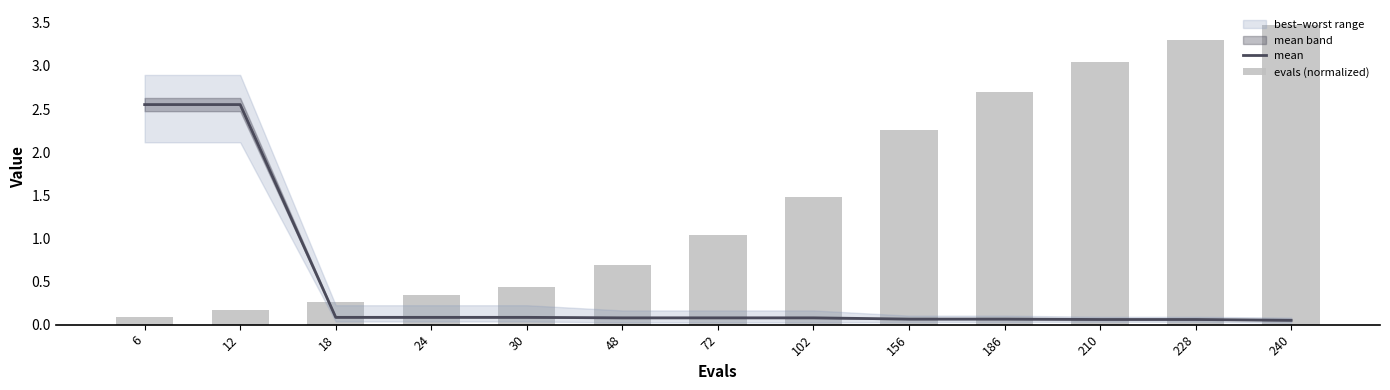

Reading left to right, extract all data points from this chart.

mean: 2.6	2.6	0.1	0.1	0.1	0.1	0.1	0.1	0.1	0.1	0.1	0.1	0.1
evals (normalized): 0.1	0.2	0.3	0.3	0.4	0.7	1.0	1.5	2.3	2.7	3.0	3.3	3.5